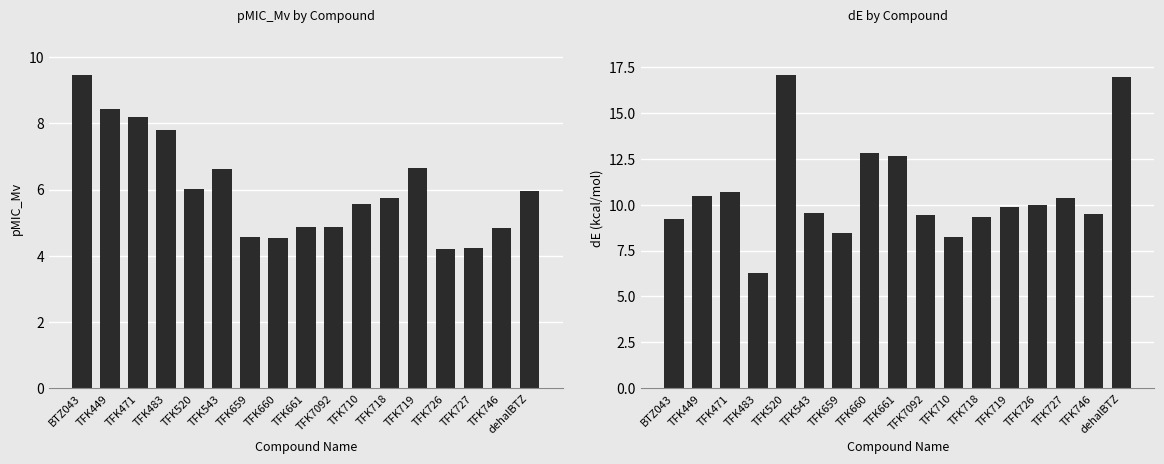

Which series has the widest spread of values?

dE